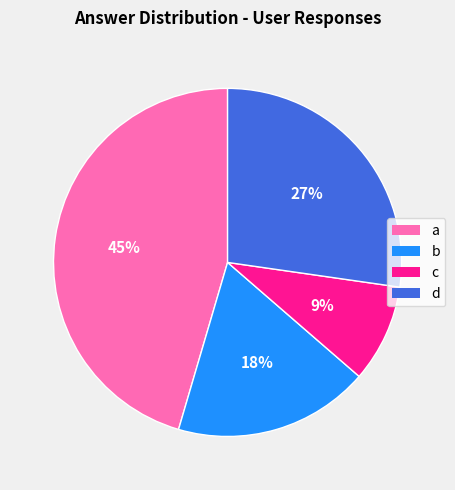

Rank the categories by value from highest to lowest.

a, d, b, c